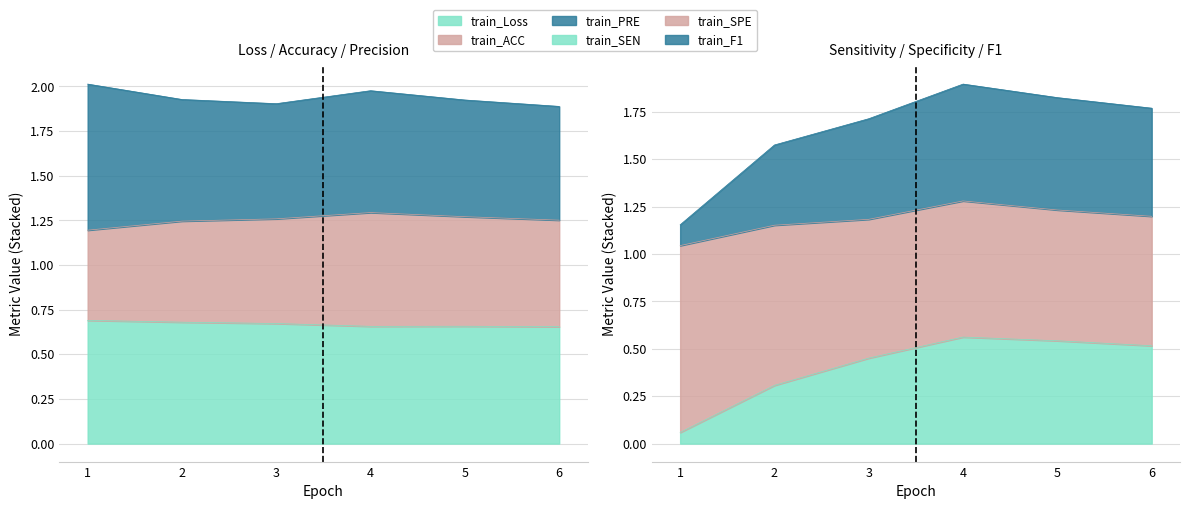

Count the number of categories in the chart.

6